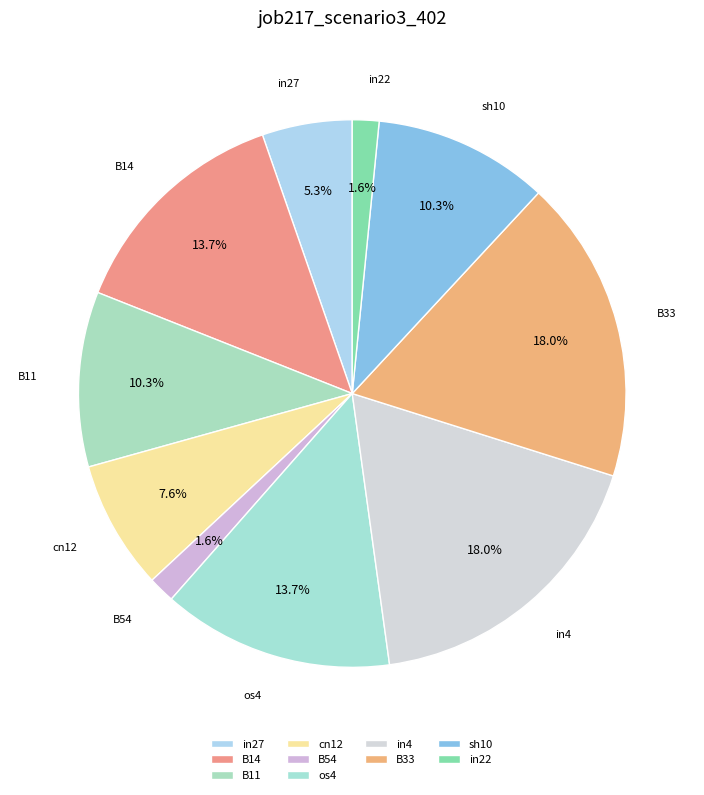

To the nearest percent, what percentage of the pie is B14?

14%